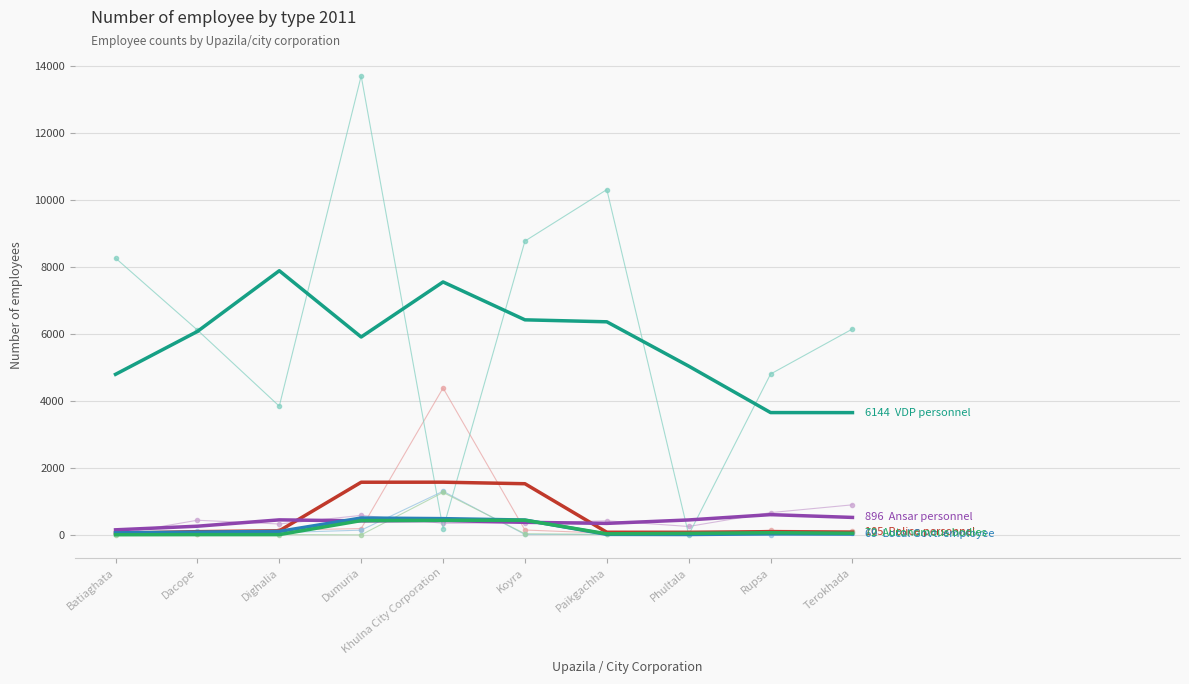

Does the chart have visible grid lines?

Yes